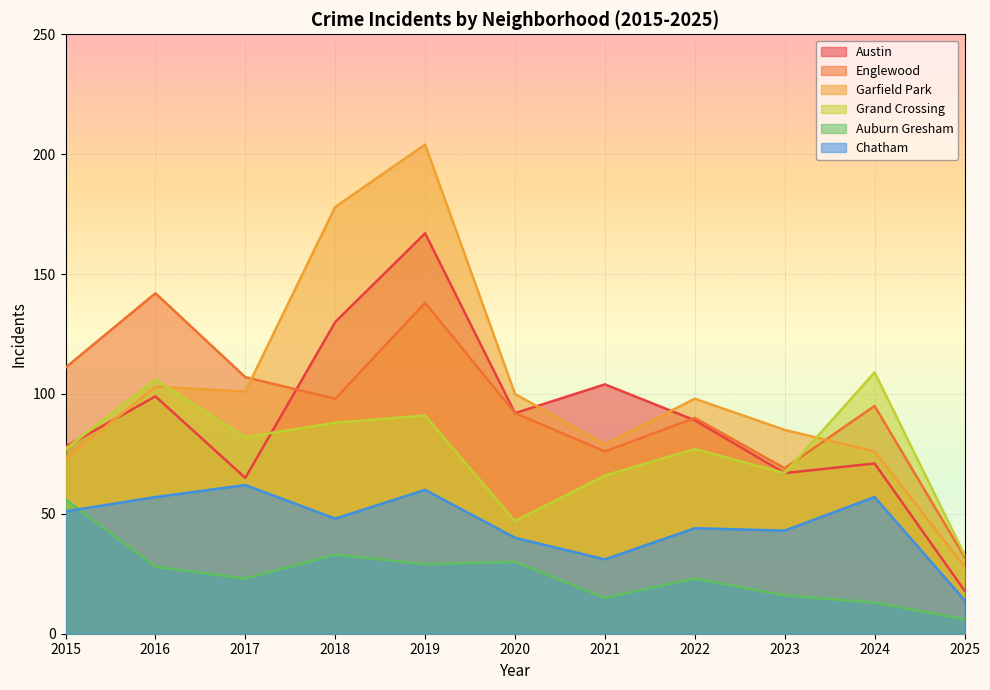

Which series has the largest range (max minus min)?

Garfield Park